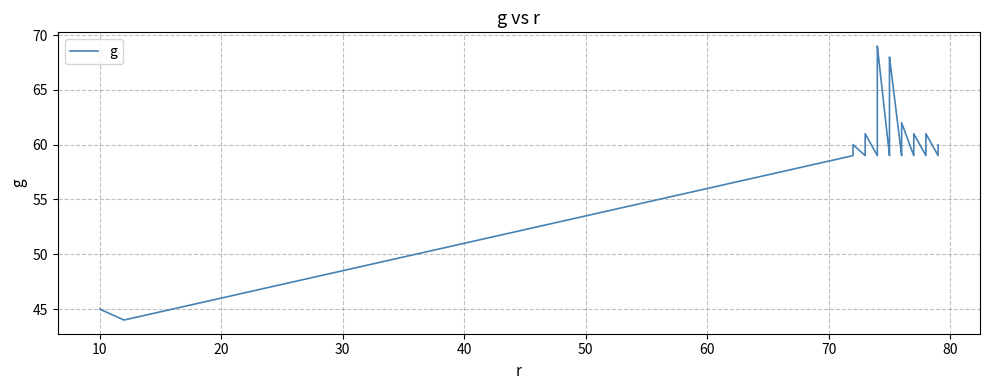

How many categories are shown in the chart?

40